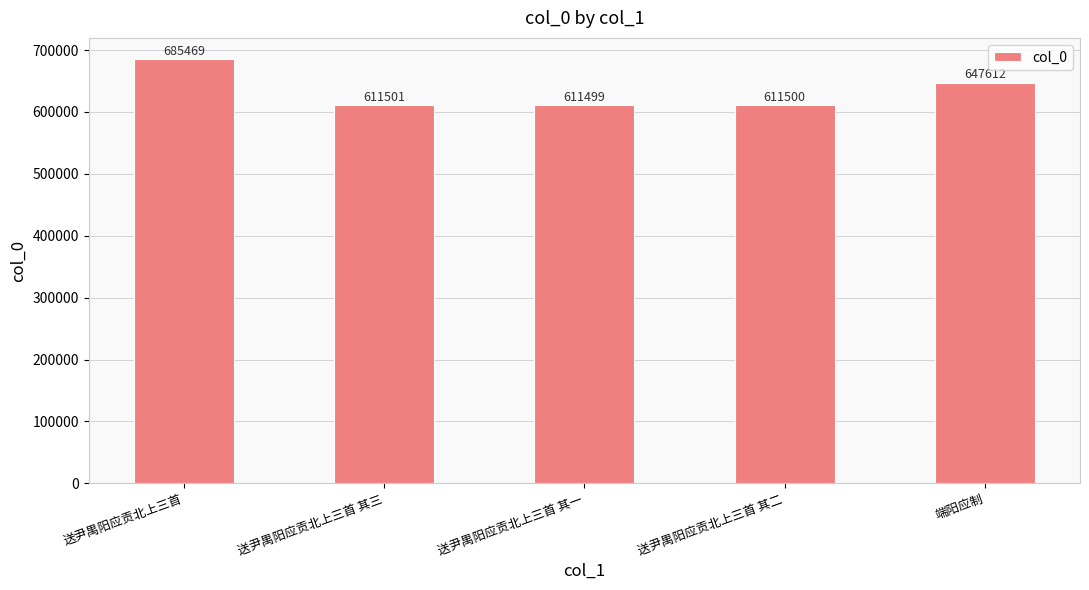

What is the sum of the values at 端阳应制 and 送尹禺阳应贡北上三首 其一?

1259111